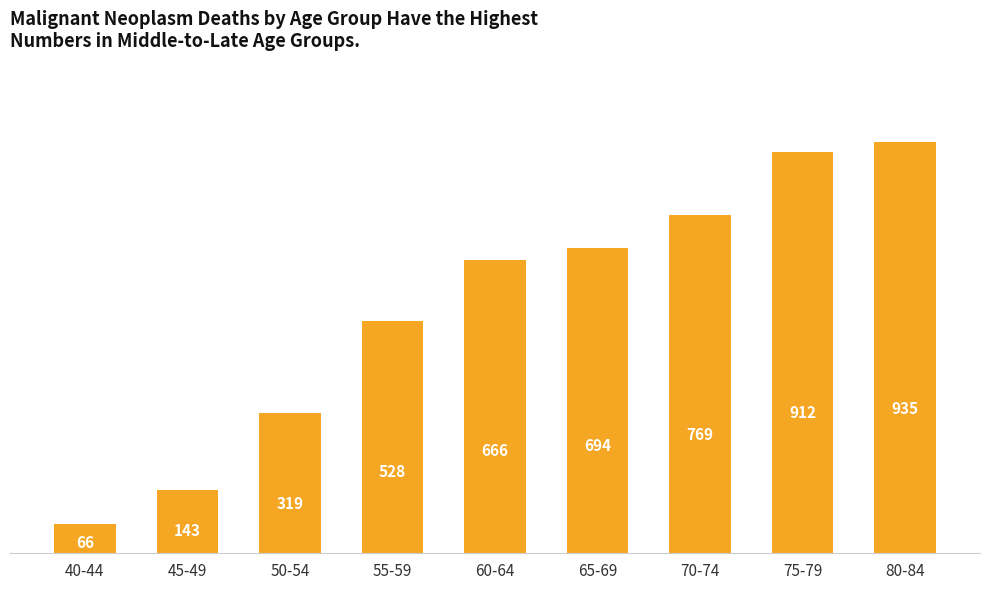

What is the average value?

559